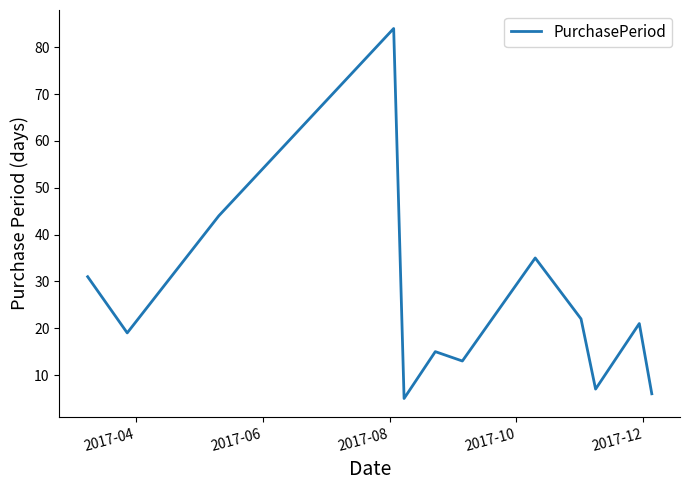

What is the greatest value displayed?

84